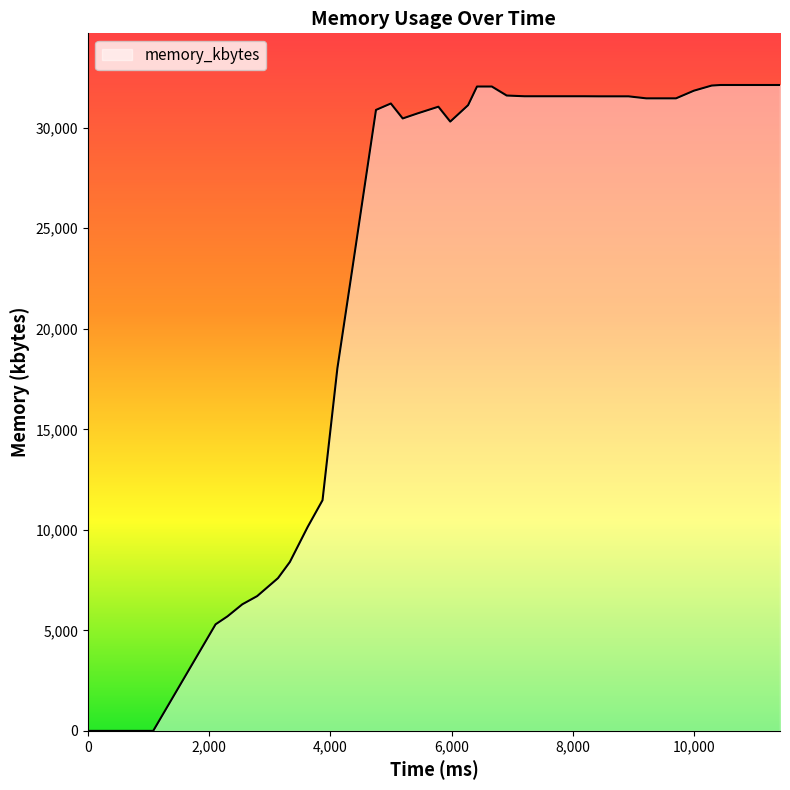

What is the difference between the maximum and minimum values?

32124